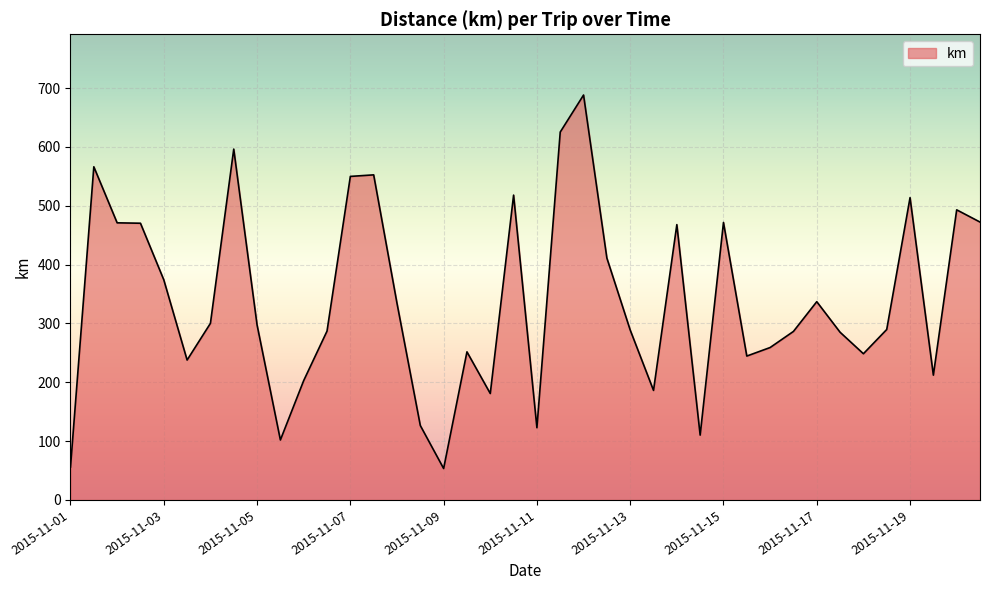

What is the smallest value displayed?

53.4